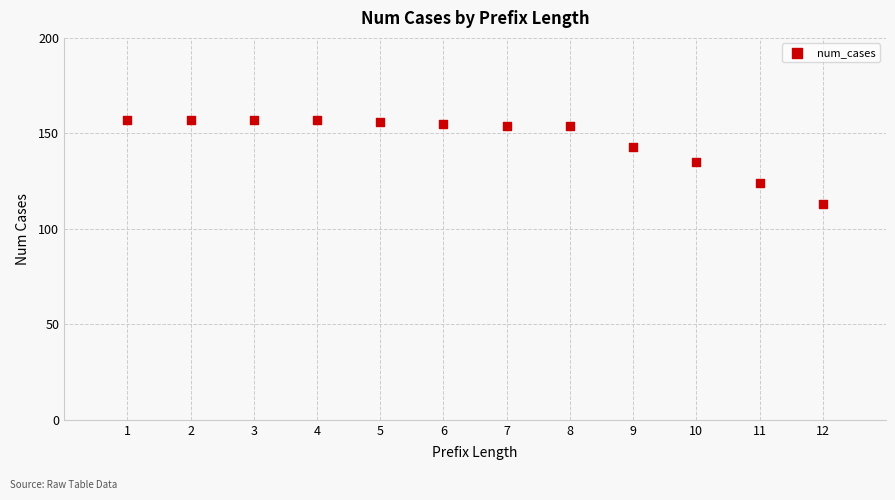

What is the range of Y values (max minus min)?

44